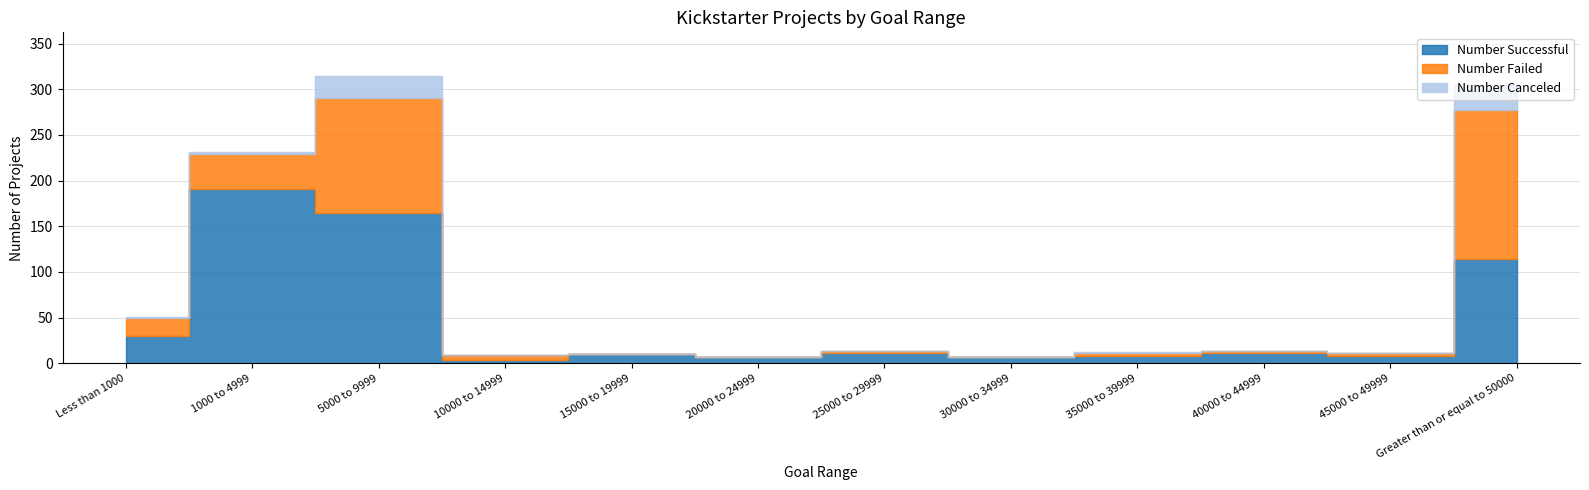

Which has a higher value, 15000 to 19999 or 45000 to 49999?

15000 to 19999